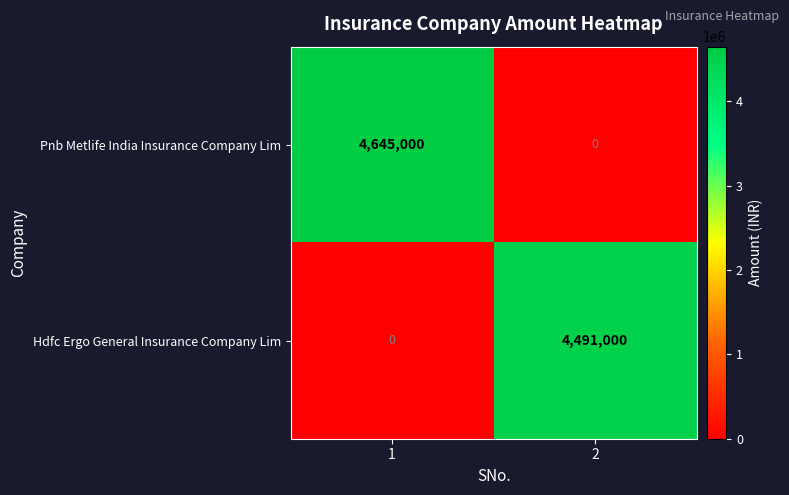

The value of Hdfc Ergo General Insurance Company Lim at 2 is 4491000. True or false?

True